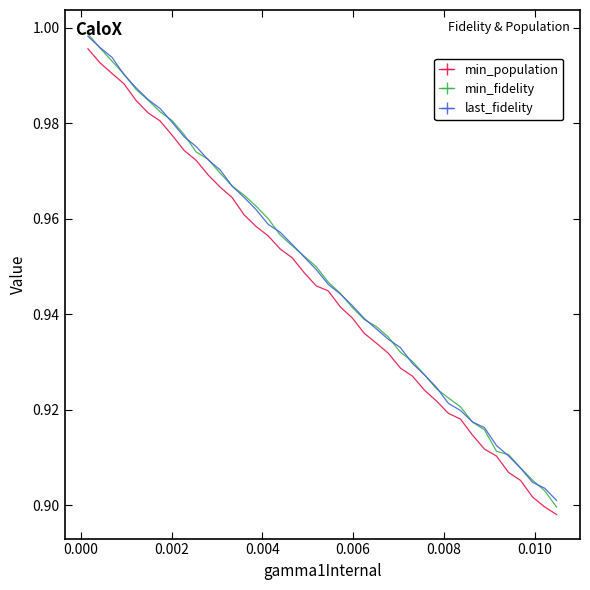

True or false: min_population and last_fidelity cross at least once.

False